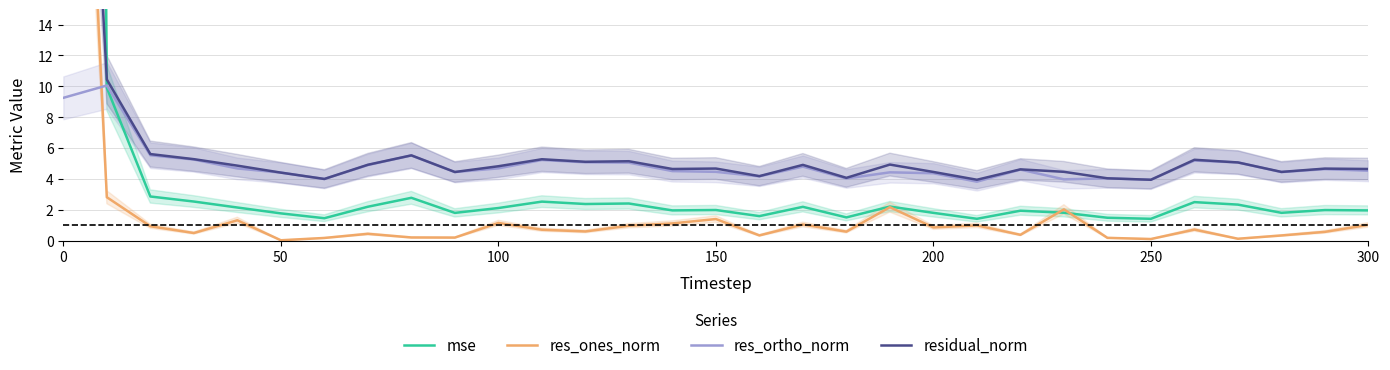

What is the maximum value for res_ortho_norm?

10.1